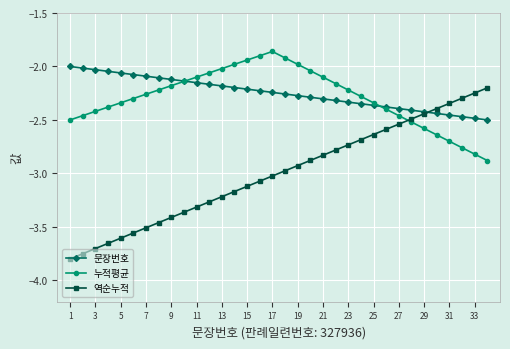

How many times do 역순누적 and 누적평균 cross each other?

1